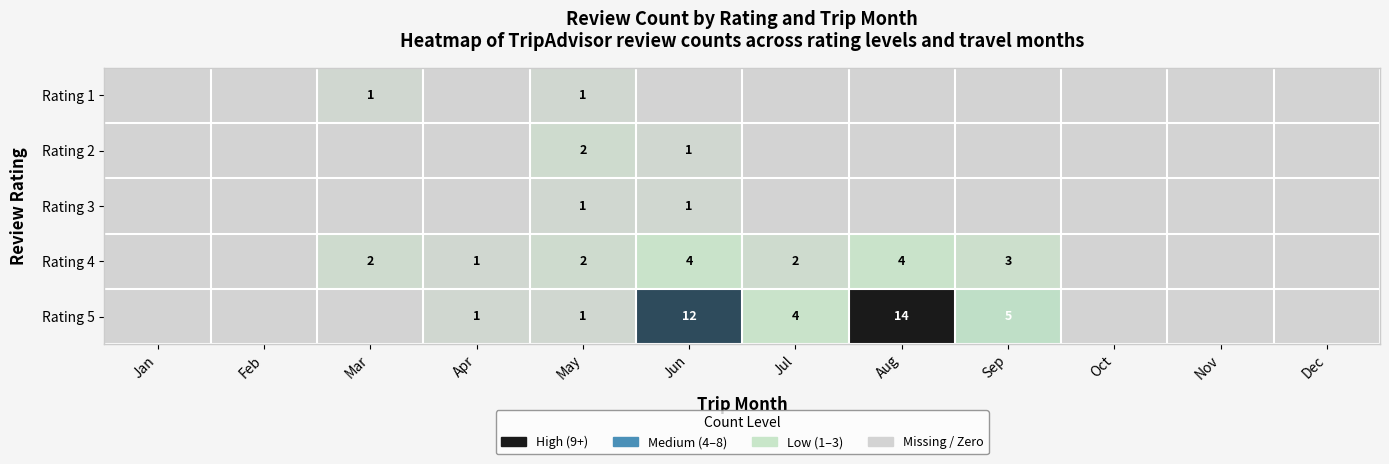

The Rating 4 series shows 4 at Jun. True or false?

True